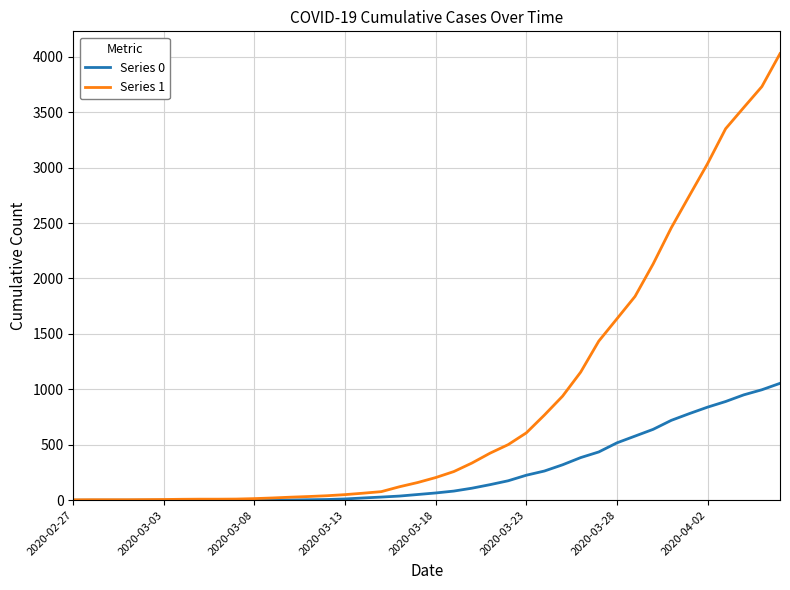

Rank the series by their maximum value, from lowest to highest.

Series 0, Series 1